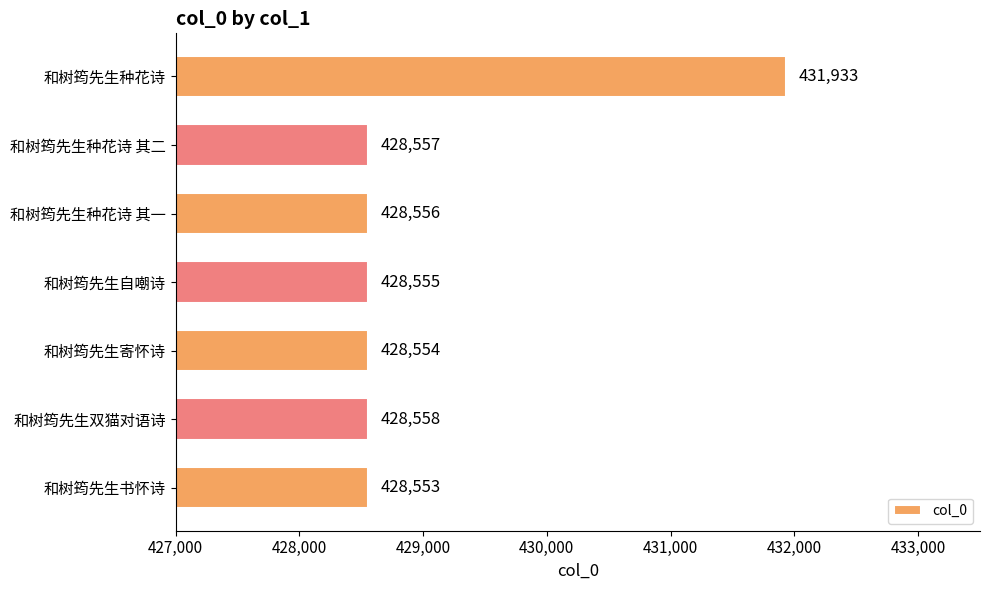

Are the bars horizontal?

Yes